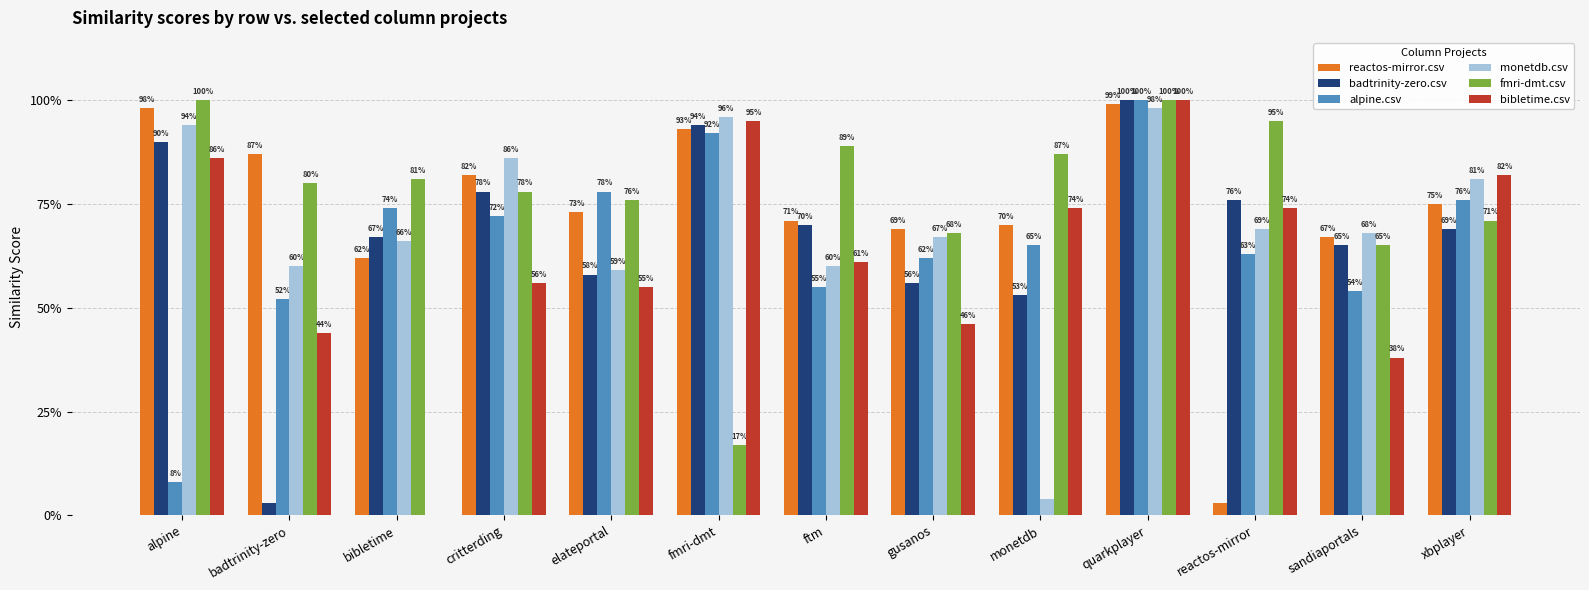

What is the difference between the maximum and minimum values in the alpine.csv series?

0.9